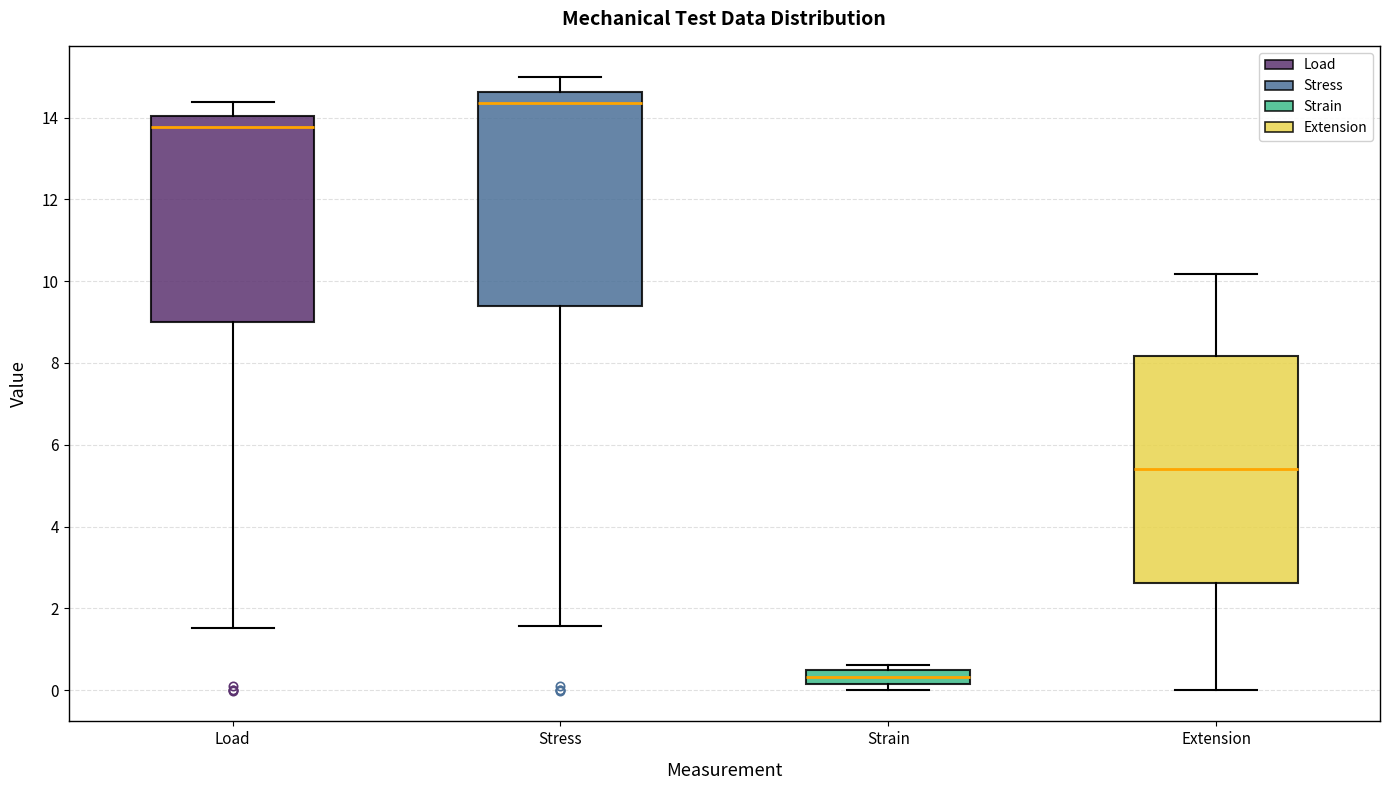

Which box is the tallest, from its lower edge to its upper edge?

Extension